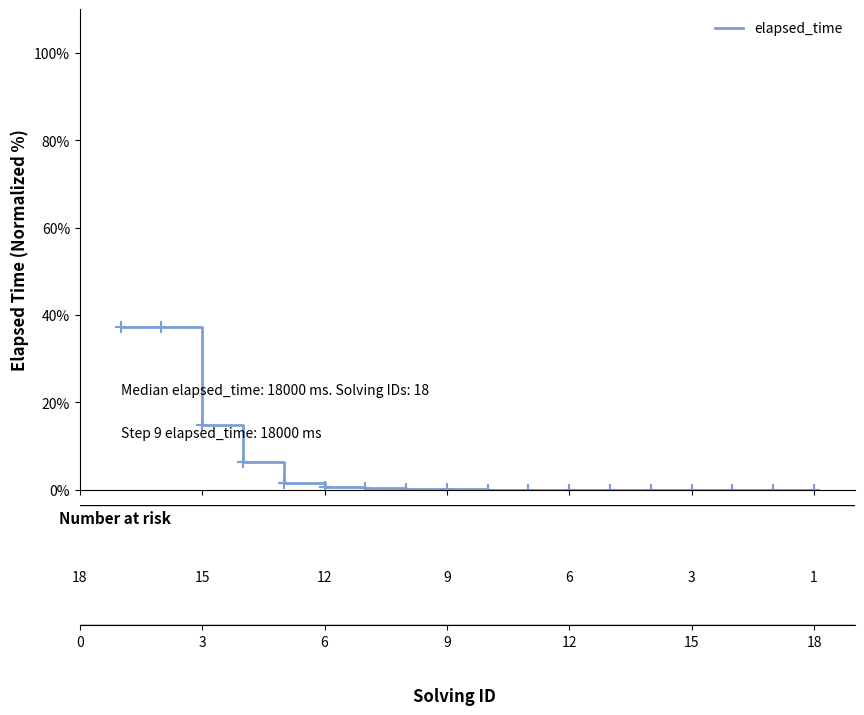

What is the difference between the maximum and minimum values?

37.1